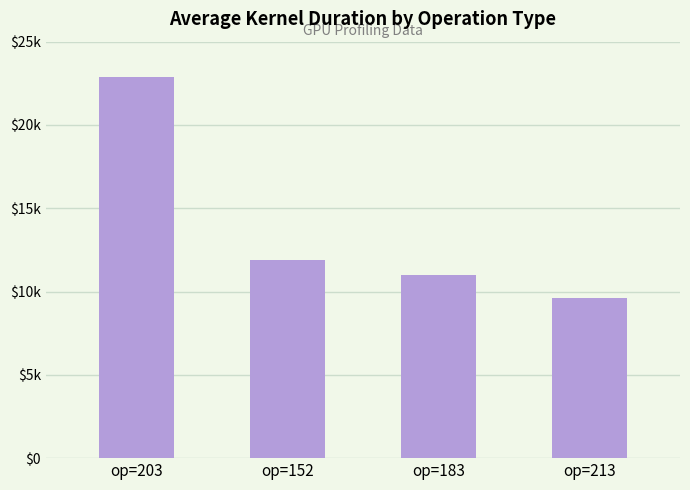

Are the bars horizontal?

No